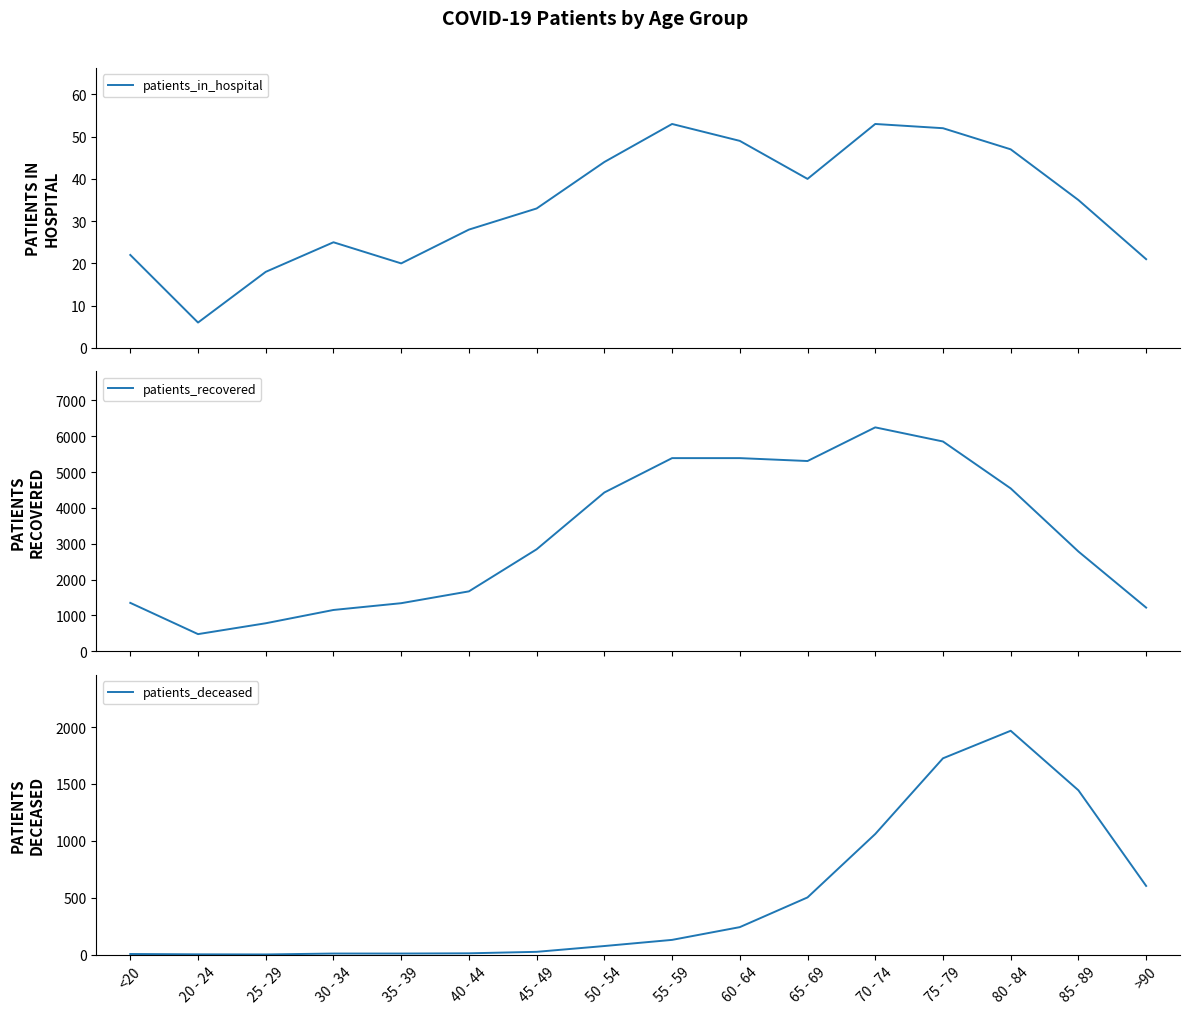

Reading left to right, list all the values displayed in this chart.

patients_in_hospital: <20=22	20 - 24=6	25 - 29=18	30 - 34=25	35 - 39=20	40 - 44=28	45 - 49=33	50 - 54=44	55 - 59=53	60 - 64=49	65 - 69=40	70 - 74=53	75 - 79=52	80 - 84=47	85 - 89=35	>90=21
patients_recovered: <20=1351	20 - 24=479	25 - 29=782	30 - 34=1153	35 - 39=1342	40 - 44=1672	45 - 49=2846	50 - 54=4431	55 - 59=5390	60 - 64=5390	65 - 69=5309	70 - 74=6248	75 - 79=5854	80 - 84=4545	85 - 89=2784	>90=1219
patients_deceased: <20=6	20 - 24=3	25 - 29=2	30 - 34=10	35 - 39=10	40 - 44=12	45 - 49=25	50 - 54=76	55 - 59=130	60 - 64=242	65 - 69=503	70 - 74=1060	75 - 79=1725	80 - 84=1967	85 - 89=1444	>90=604